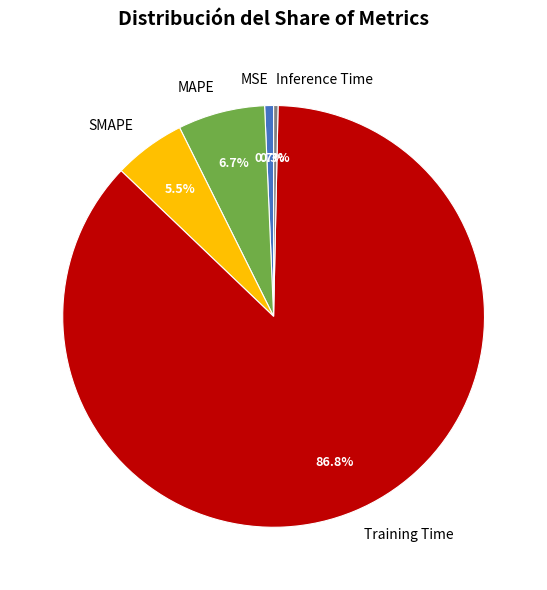

True or false: Inference Time accounts for 0% of the total.

True